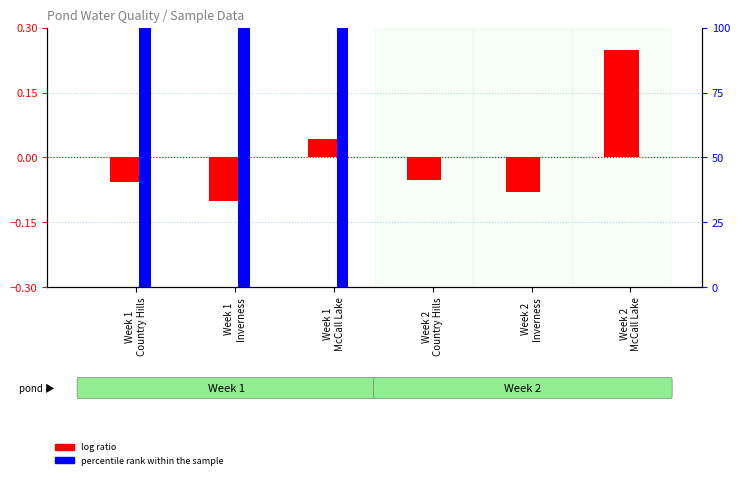

What position from the left is Week 1
Inverness?

2